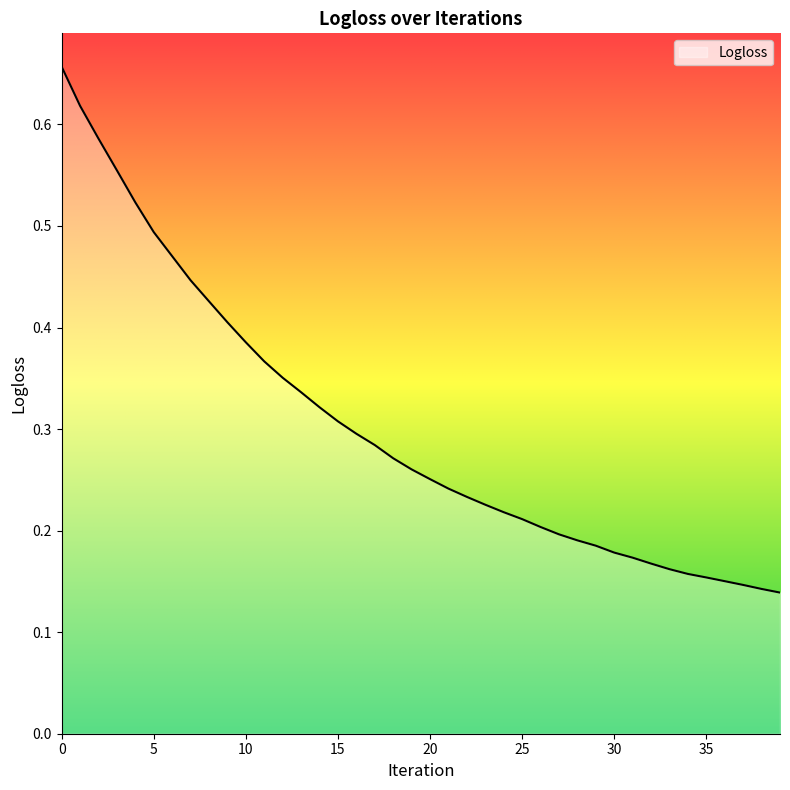

How many lines are shown in the chart?

1